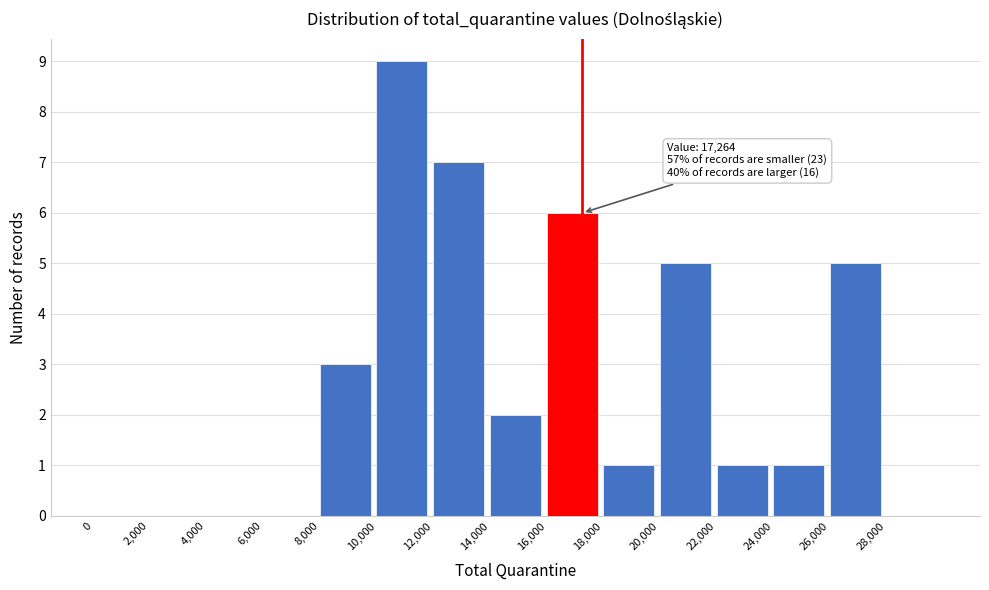

Over which range of the x-axis is the bar tallest?

10000 to 12000